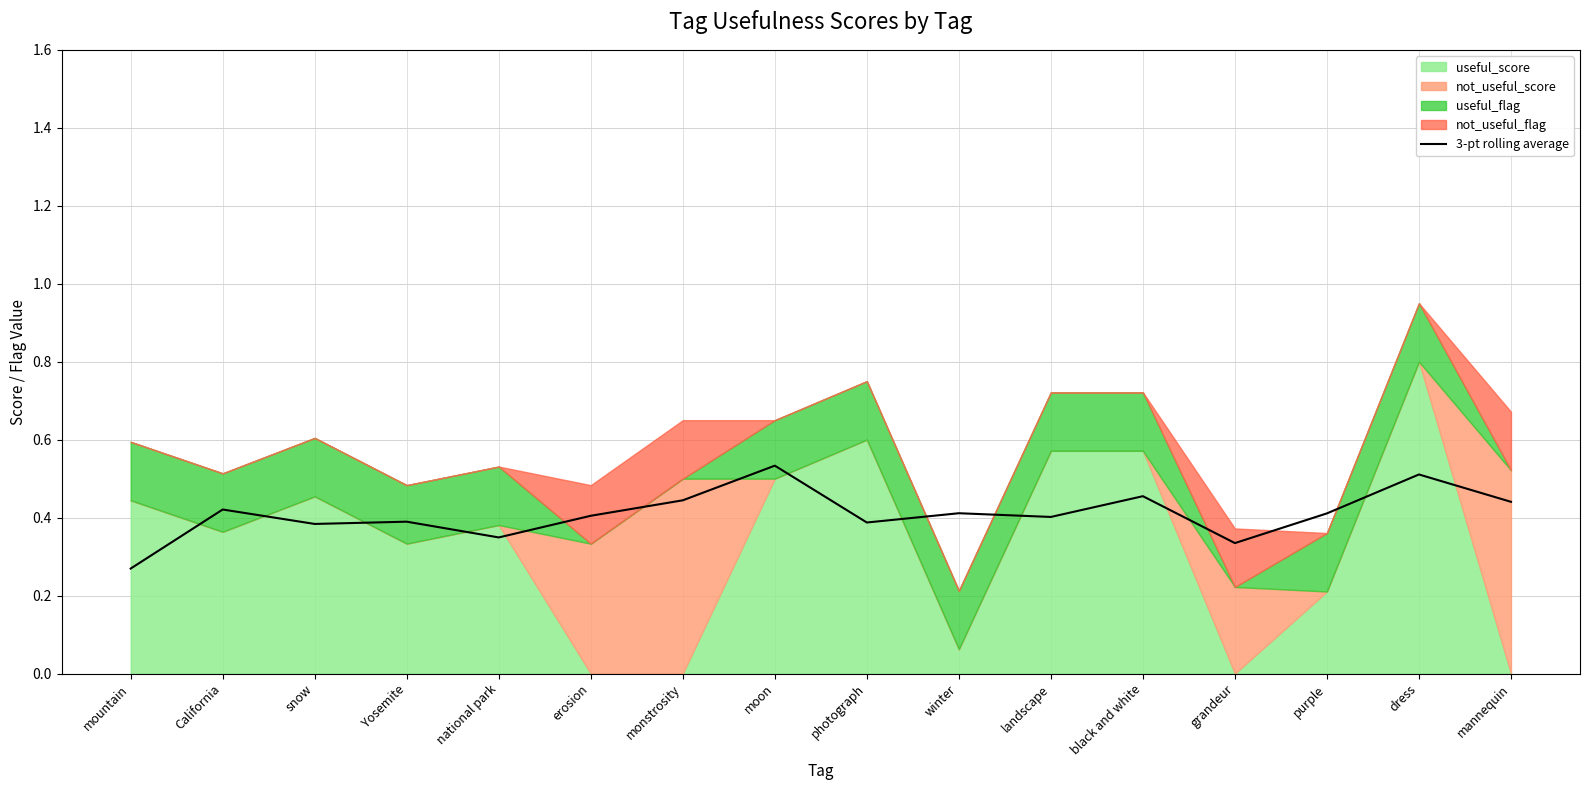

At which label does 3-pt rolling average reach its minimum?

mountain